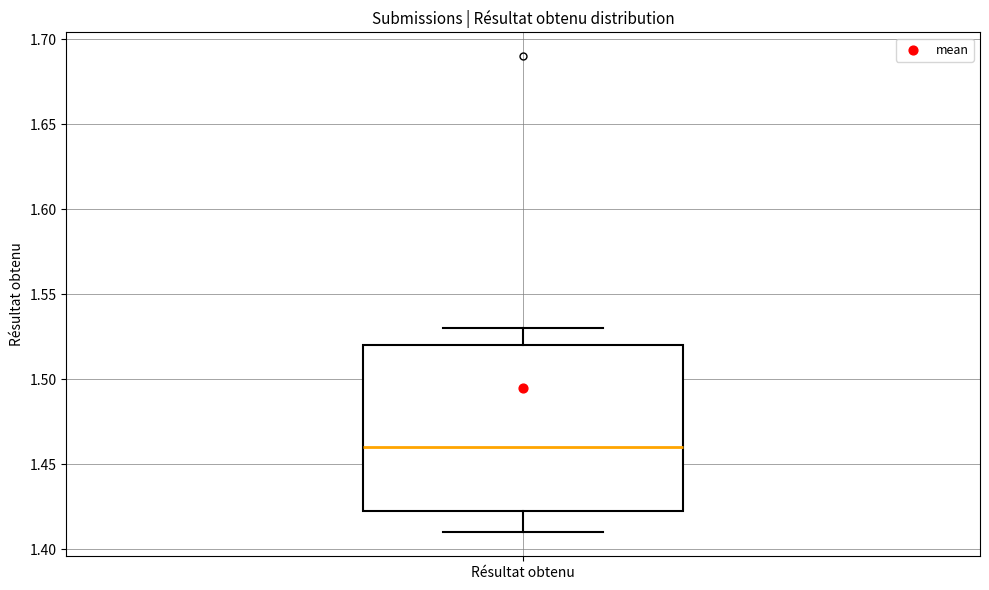

Read this box plot against the y-axis: the position of the median line, the range covered by the box, and the ends of both whiskers. The values are not printed on the chart, so give them approximately, as read against the axis.

median 1.460, box 1.425 to 1.520, whiskers 1.410 to 1.530